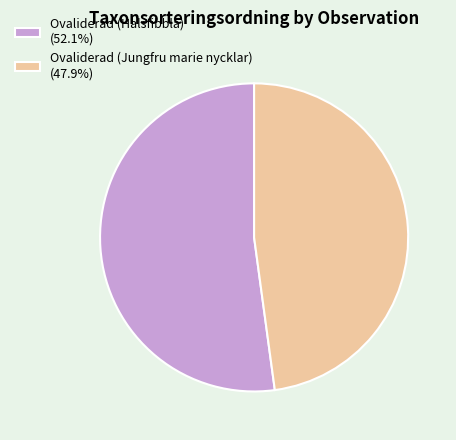

What is the largest slice in the pie chart?

Ovaliderad (Halsfibbla)